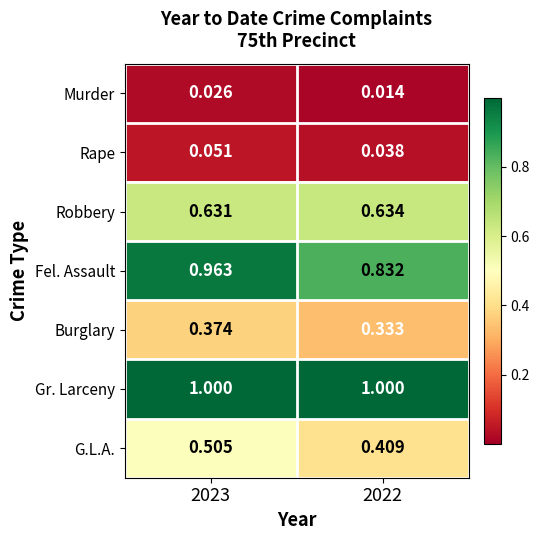

What is the difference between the highest and lowest values at 2023?

1.0